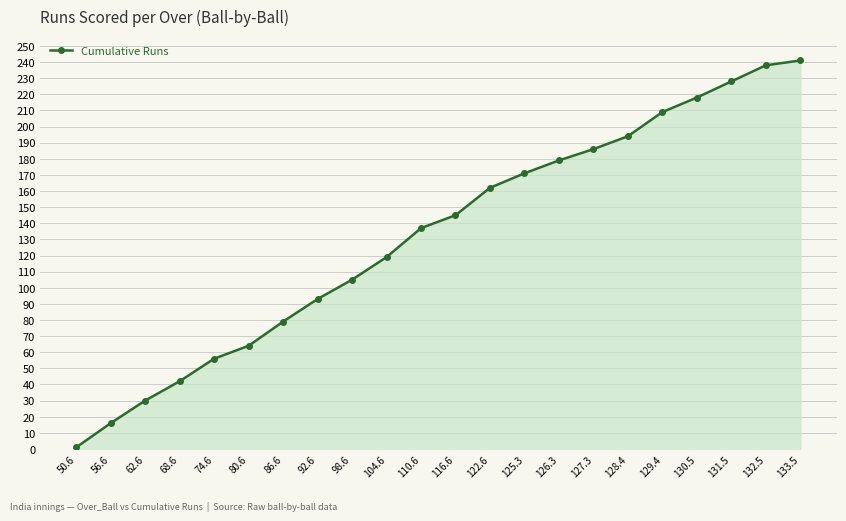

What is the sum of the values at 128.4 and 129.4?

403